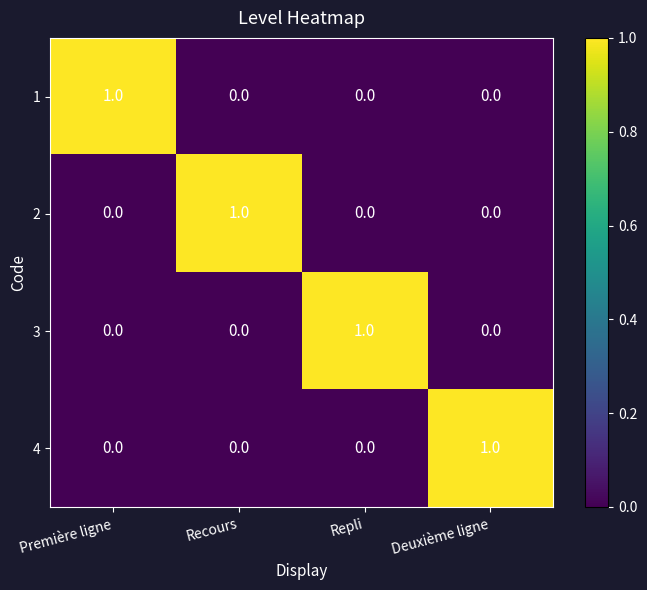

Count the 1 values in the range 0 to 1.

4